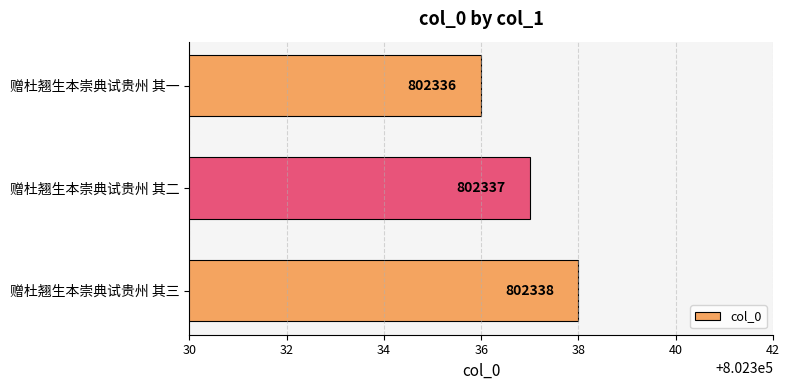

What value does the data have at 赠杜翘生本崇典试贵州 其二?

802337